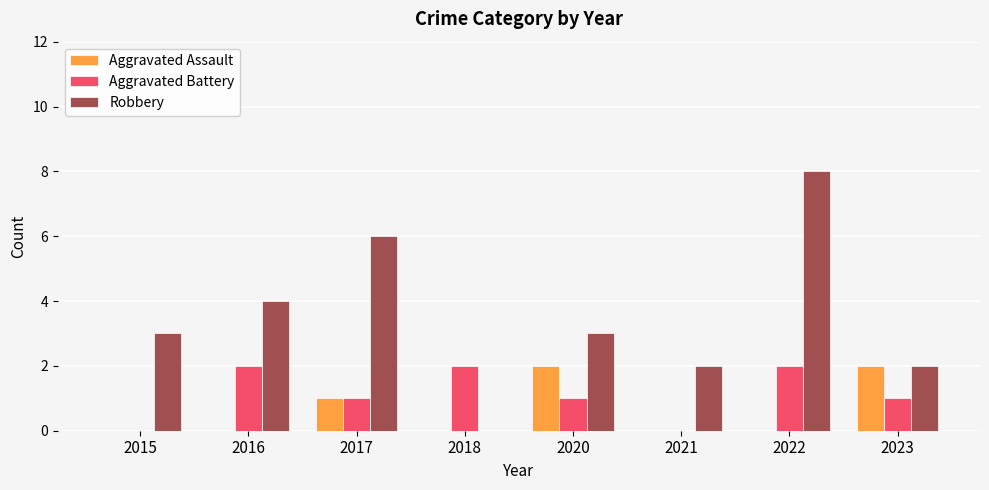

True or false: Aggravated Assault has a value of 2 at 2020.

True